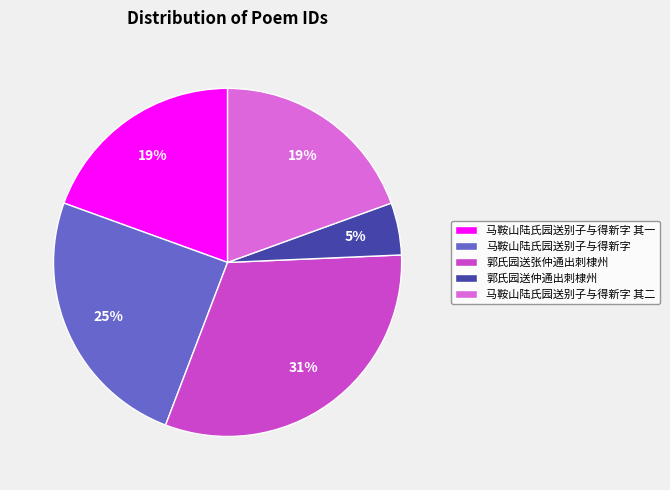

To the nearest percent, what portion does 马鞍山陆氏园送别子与得新字 其一 represent?

19%